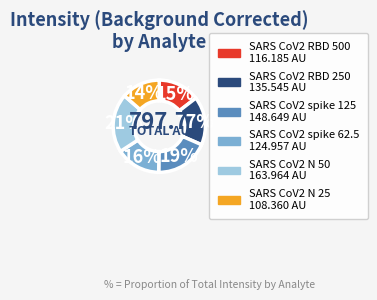

Which slice is the largest?

SARS CoV2 N 50